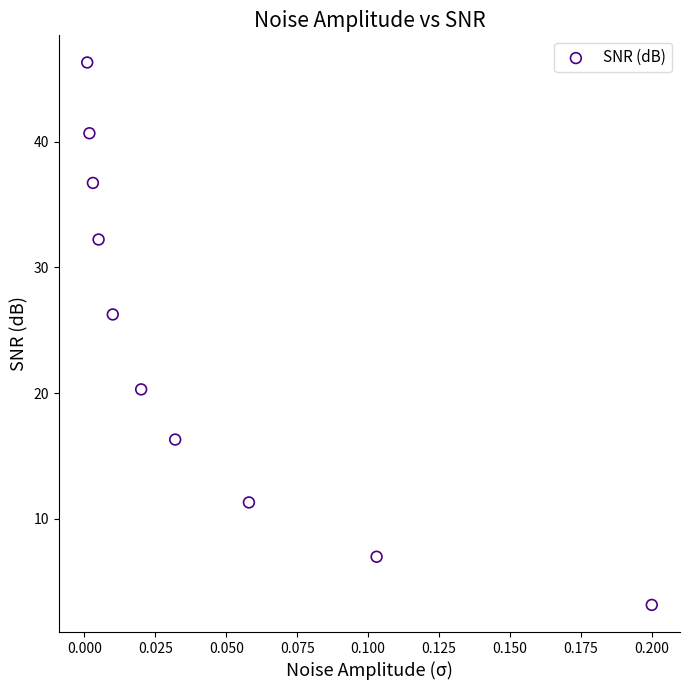

What is the average Y value?

24.0